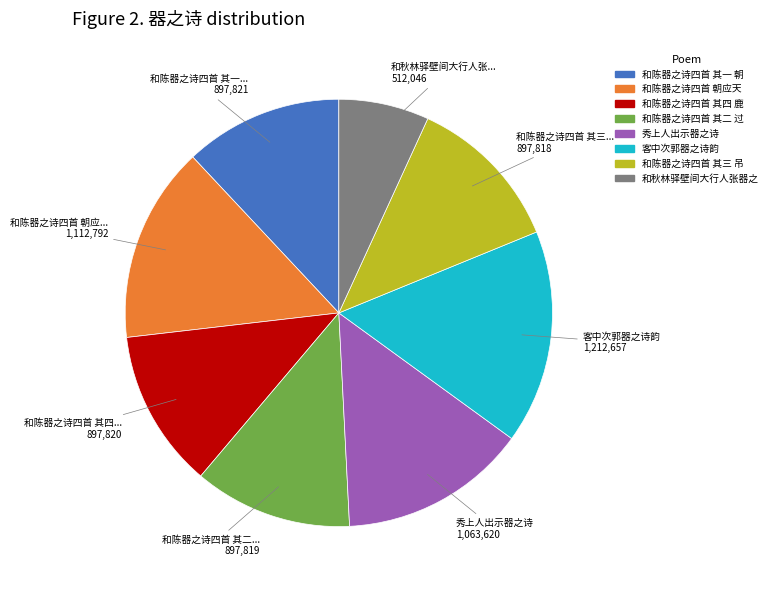

Is there any slice that represents more than half of the pie?

No